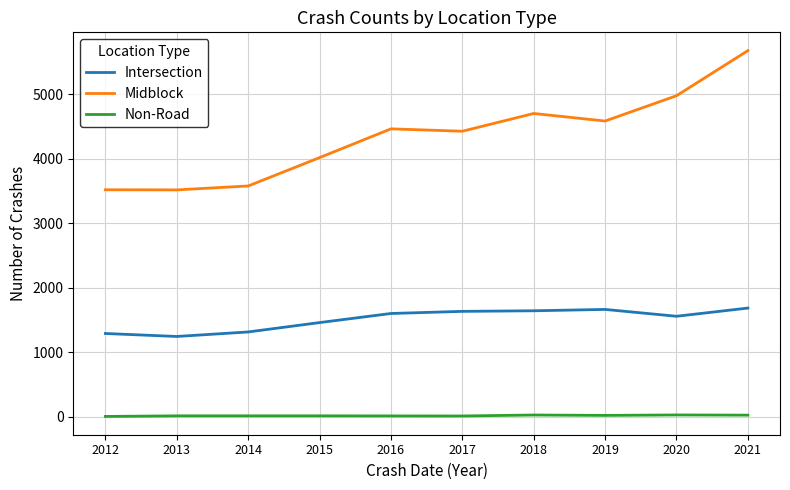

How many lines are shown in the chart?

3